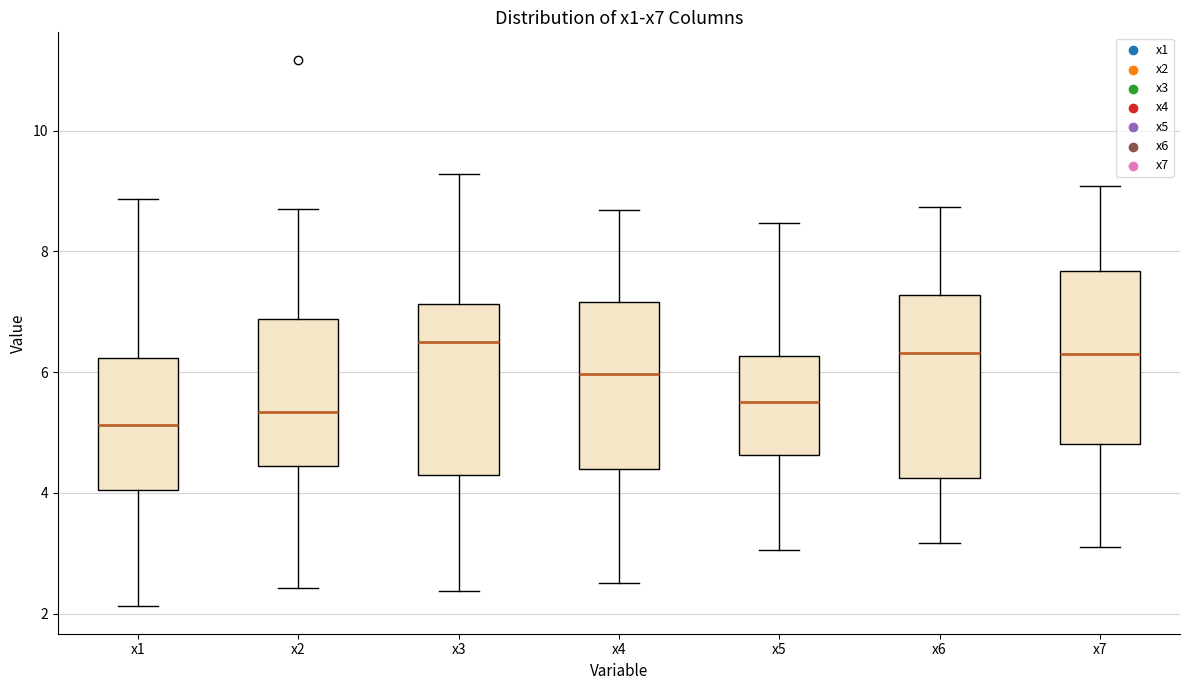

Reading left to right, read every box against the y-axis: the position of its median line, the range the box covers, and the ends of its whiskers. The values are not printed on the chart, so give them approximately, as read against the axis.

x1: median 5.2, box 4.0 to 6.2, whiskers 2.2 to 8.8
x2: median 5.4, box 4.4 to 6.8, whiskers 2.4 to 8.8
x3: median 6.6, box 4.2 to 7.2, whiskers 2.4 to 9.2
x4: median 6.0, box 4.4 to 7.2, whiskers 2.6 to 8.6
x5: median 5.4, box 4.6 to 6.2, whiskers 3.0 to 8.4
x6: median 6.4, box 4.2 to 7.2, whiskers 3.2 to 8.8
x7: median 6.4, box 4.8 to 7.6, whiskers 3.2 to 9.0